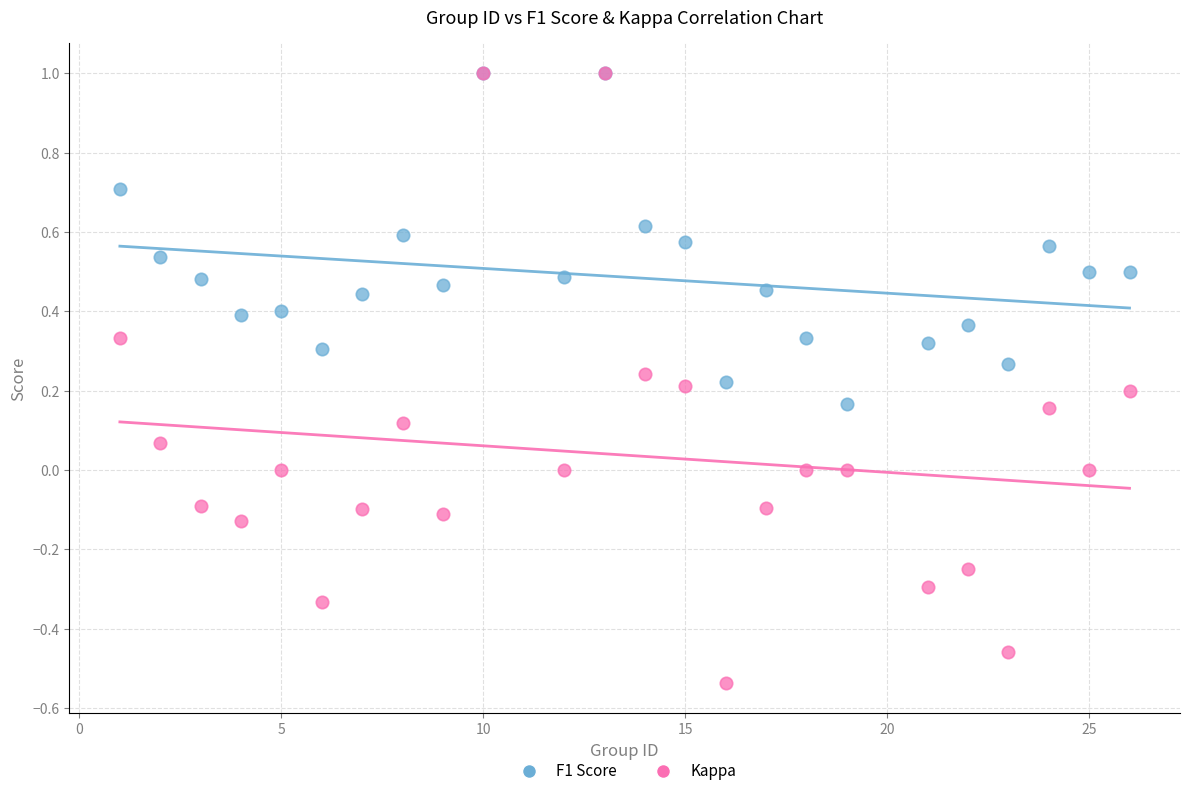

What are all the series names shown in the legend?

F1 Score, Kappa